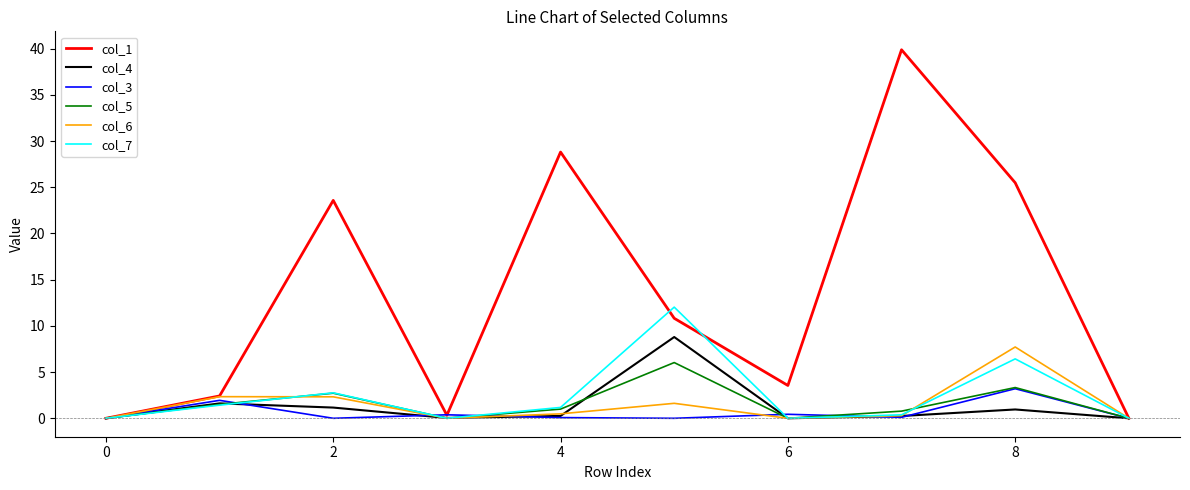

Which series has the largest range (max minus min)?

col_1